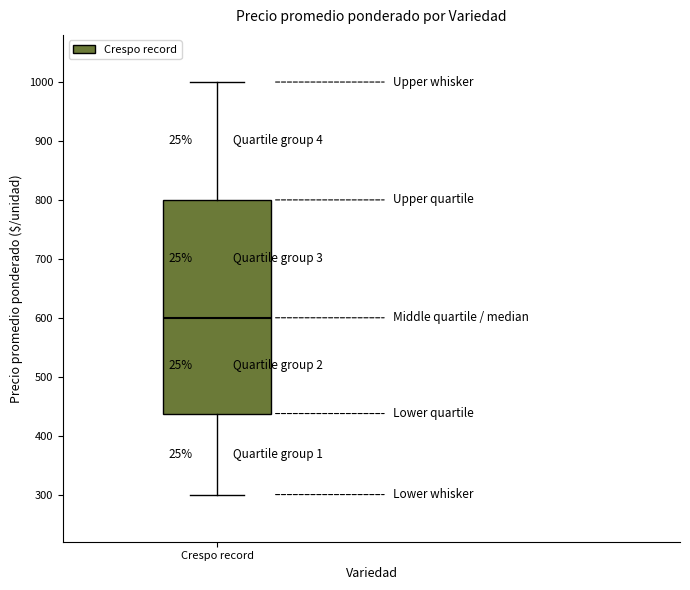

Where is the lower edge of the box for Crespo record on the y-axis? The values are not printed on the chart, so give them approximately, as read against the axis.

440